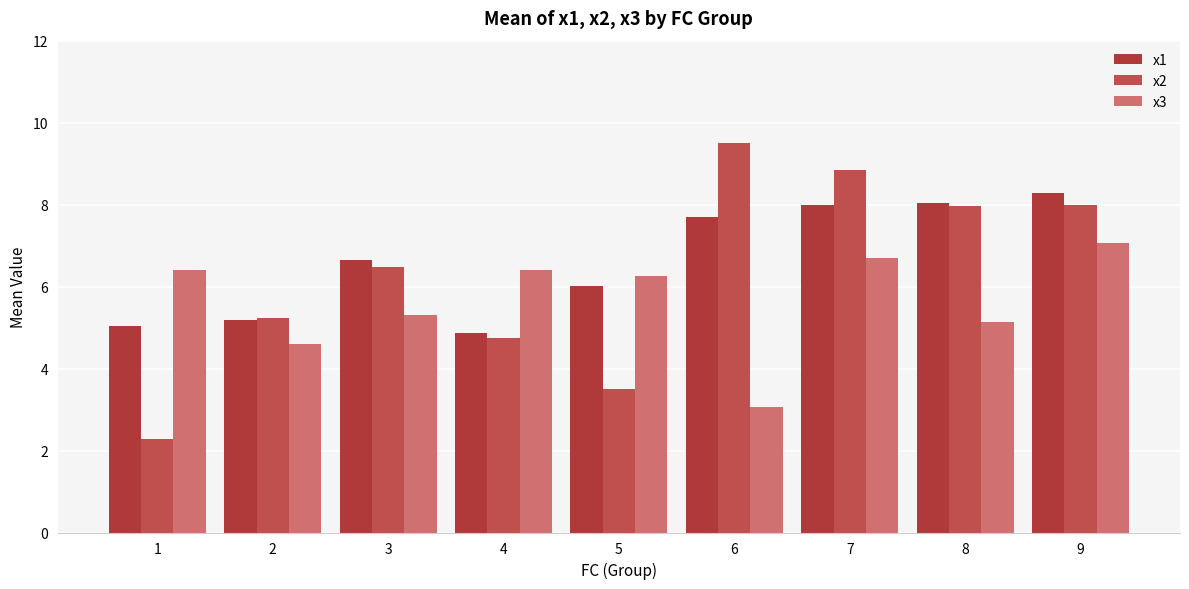

What is the difference between the second highest and second lowest values in the x2 series?

5.3